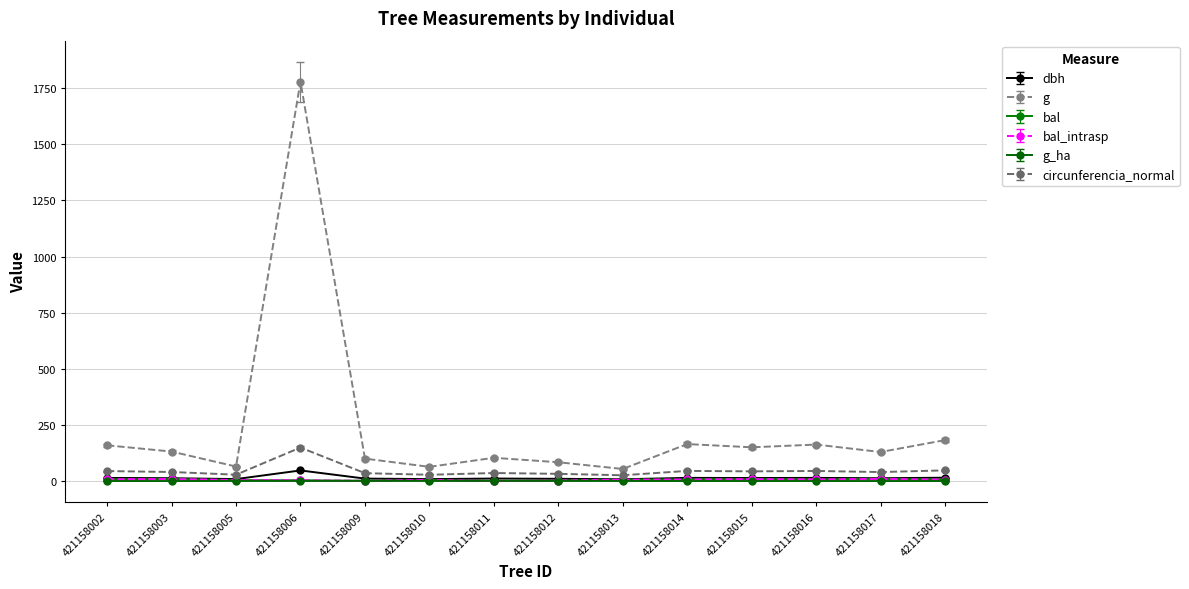

Is the value of bal_intrasp at 421158018 greater than the value of circunferencia_normal at 421158003?

No